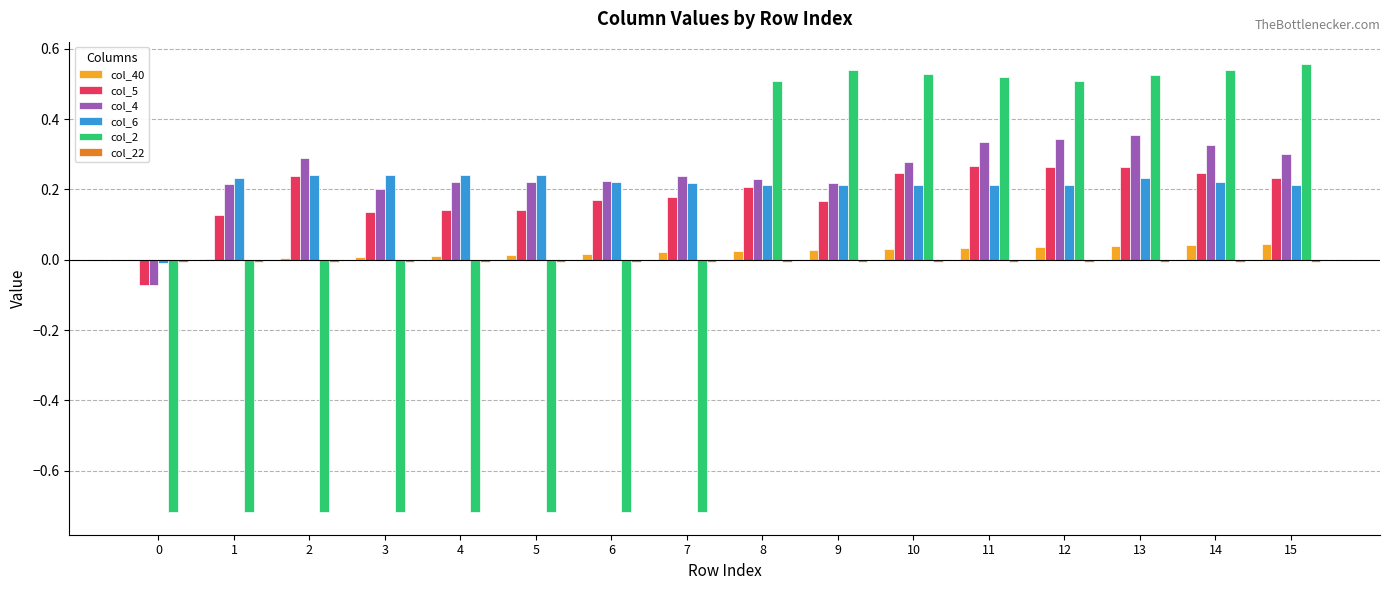

The col_4 series shows 0.2 at 1. True or false?

True